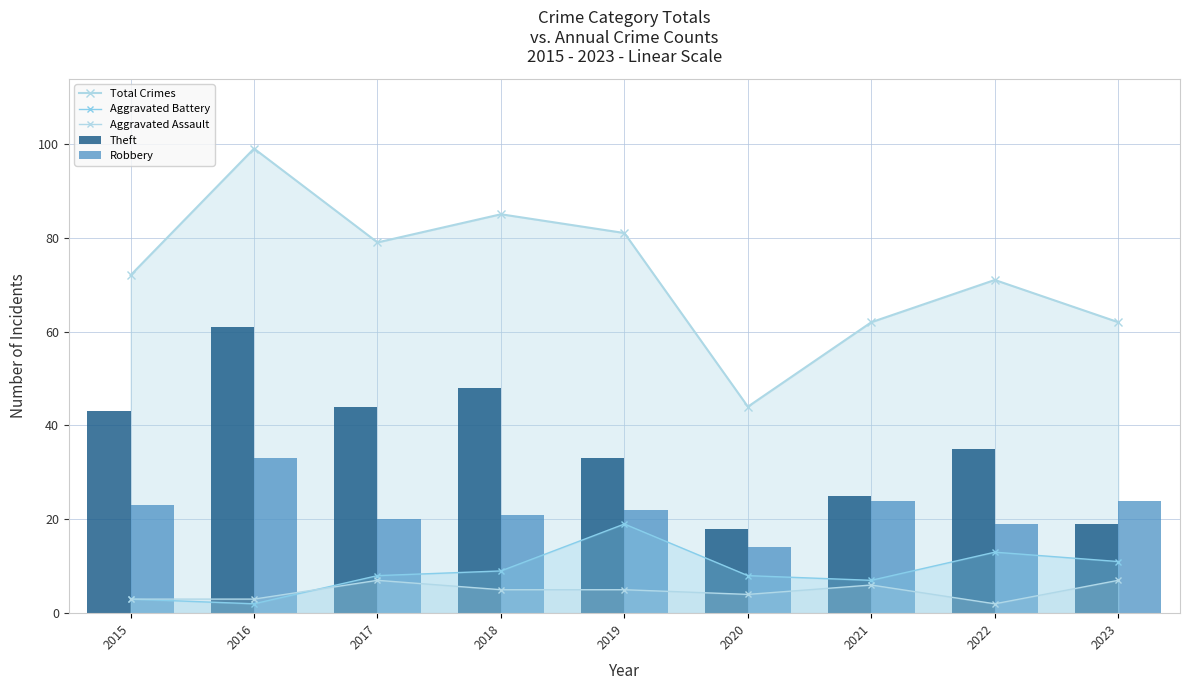

What is the approximate value of Aggravated Battery at 2020?

8